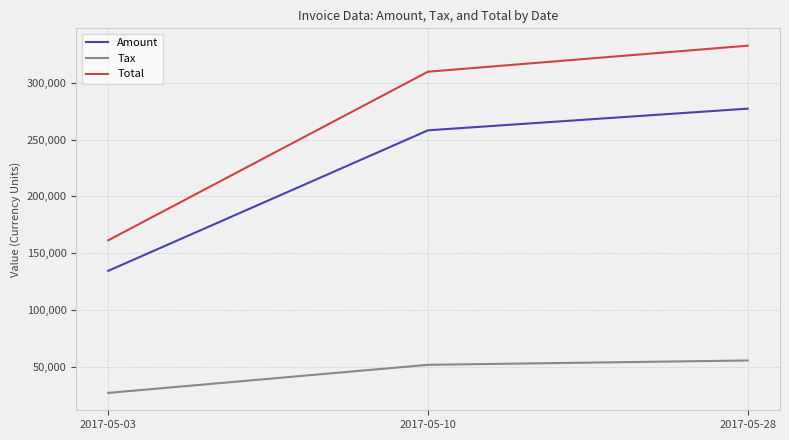

The Total series shows 161296.0 at 2017-05-03. True or false?

True